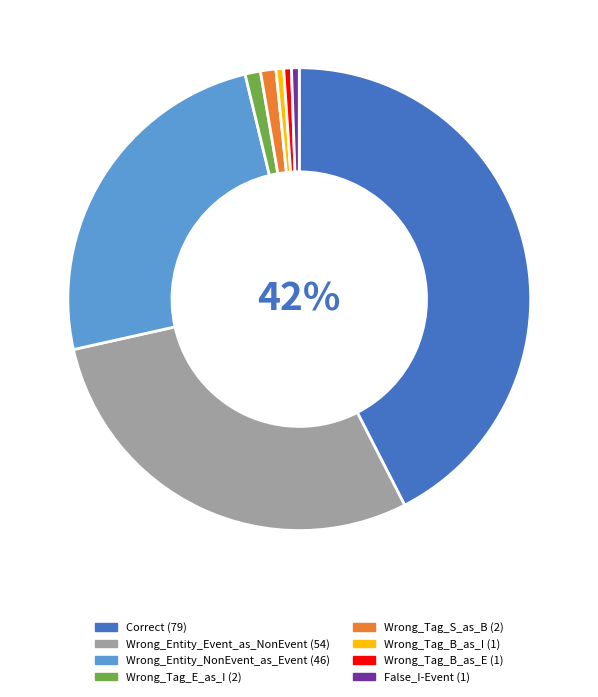

Is it true that Wrong_Tag_B_as_E is 11% of the pie?

False